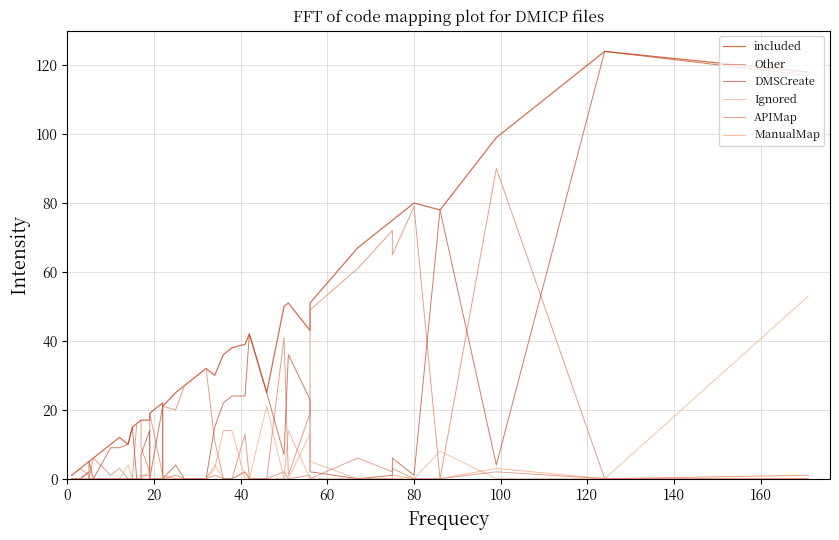

What is the value of the Ignored point at the 40th from the left?

53